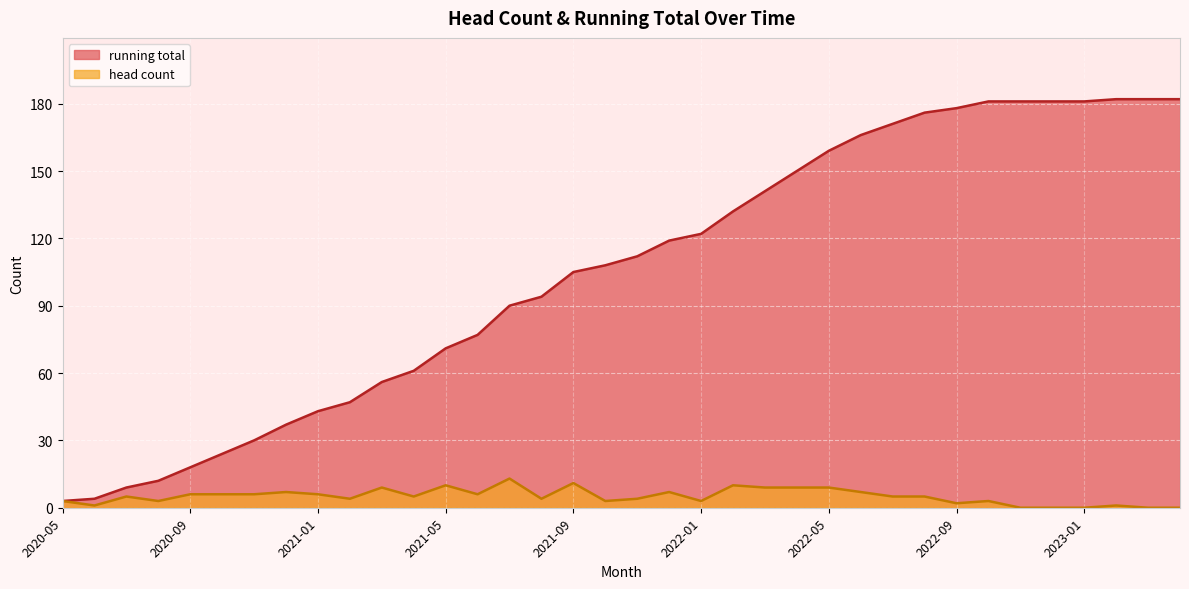

Where does the head count series first go above 5?

2020-09